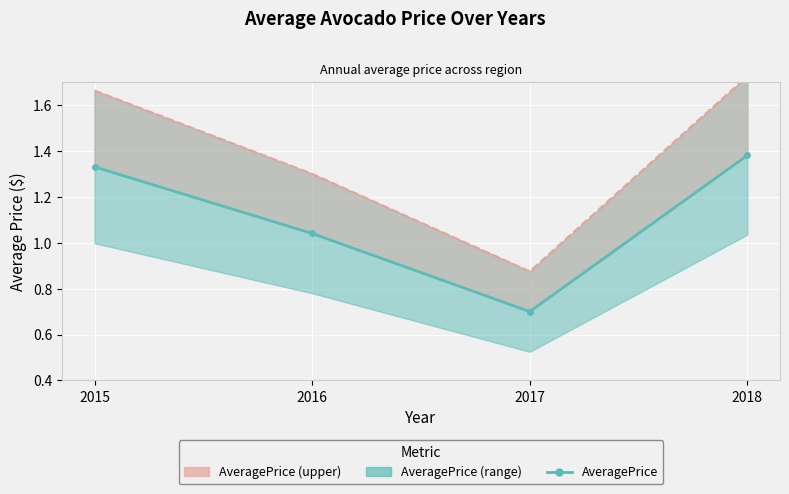

What is the lowest value of the AveragePrice (max) series?

0.9